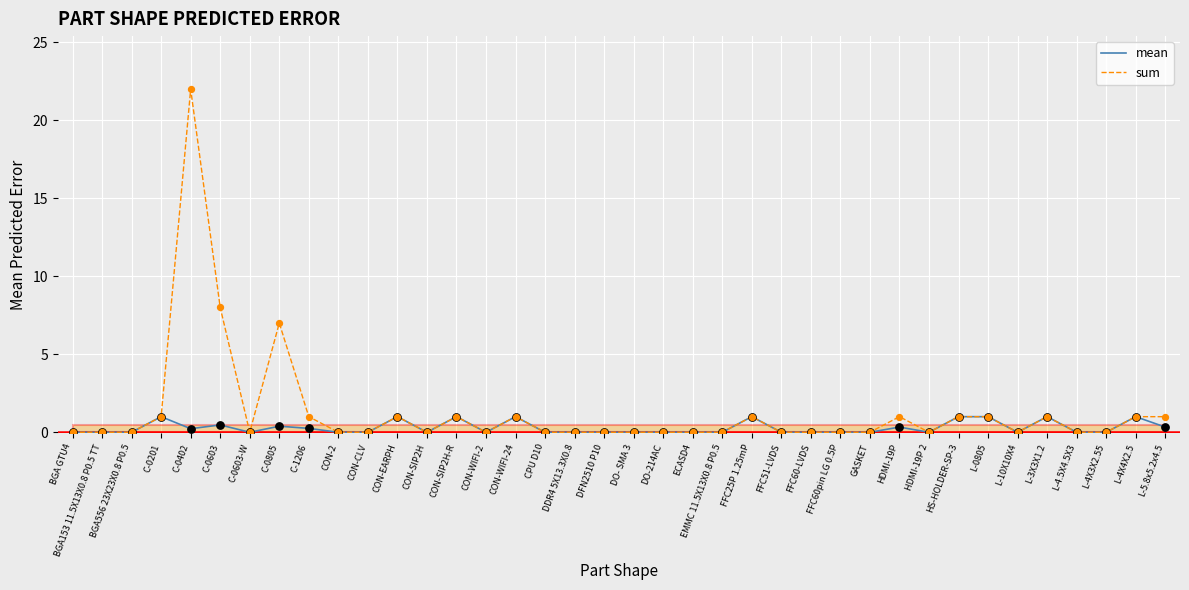

At which label is sum closest to 11?

C-0603